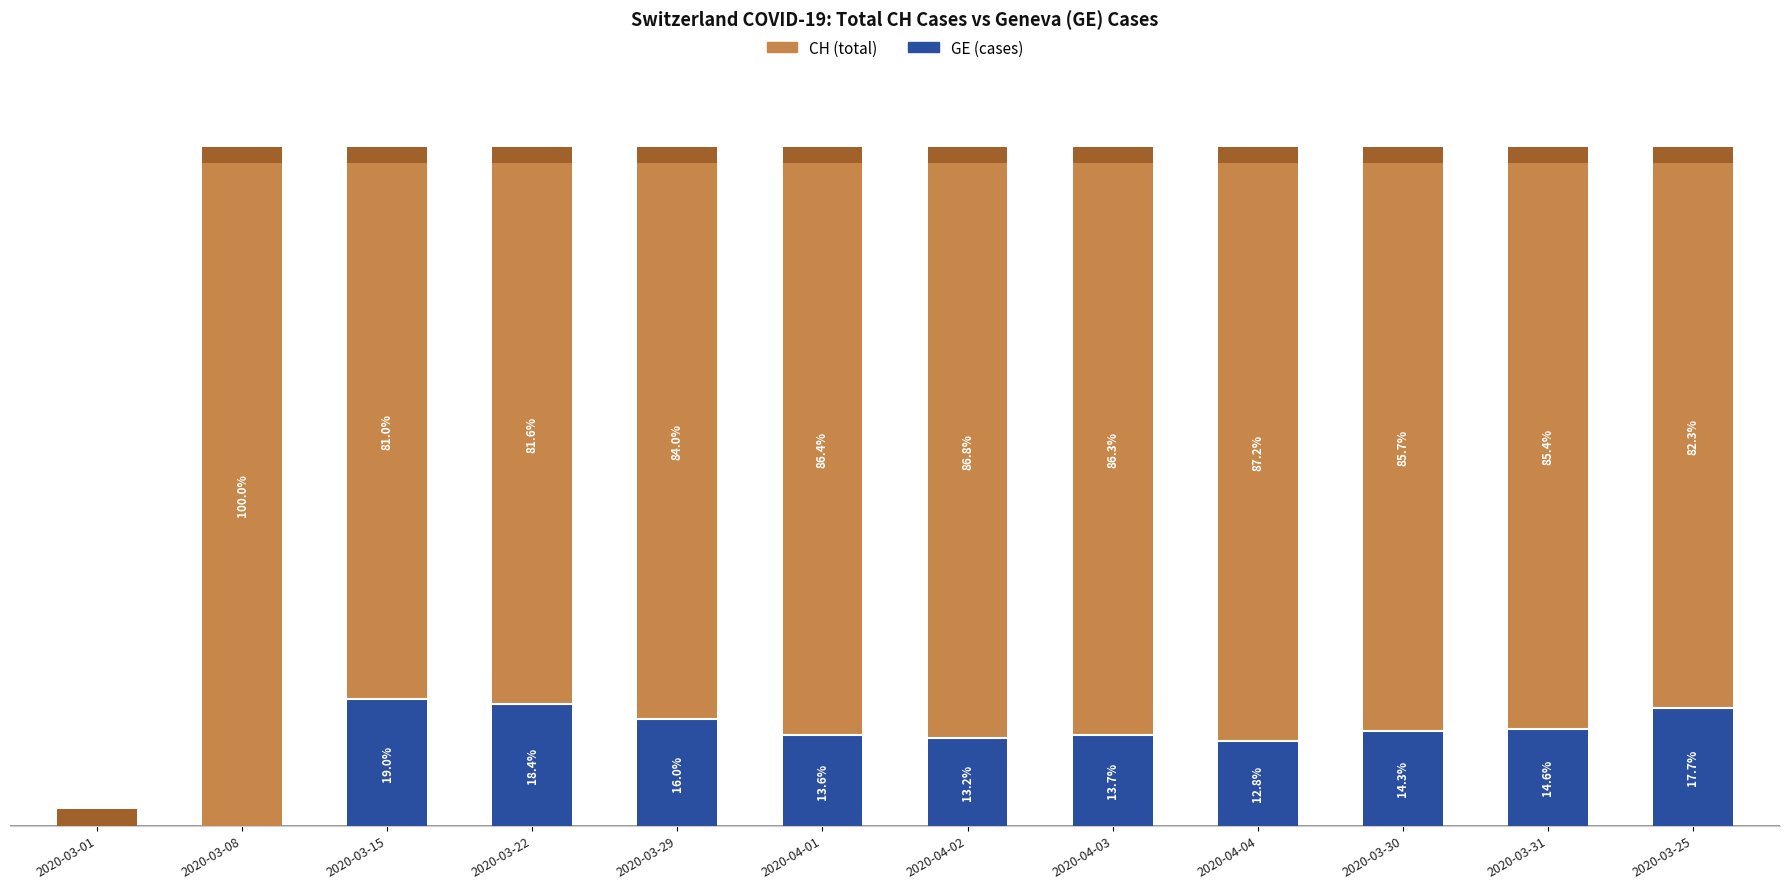

Which category has the highest value in the CH (total) series?

2020-03-08